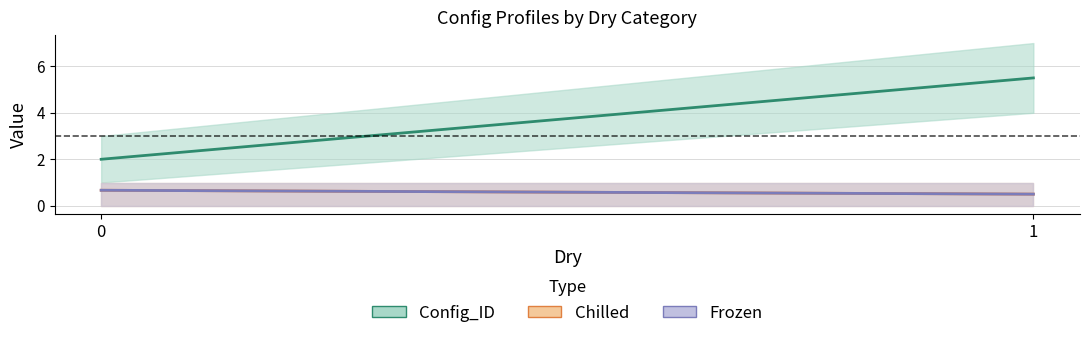

True or false: Chilled and Config_ID cross at least once.

False